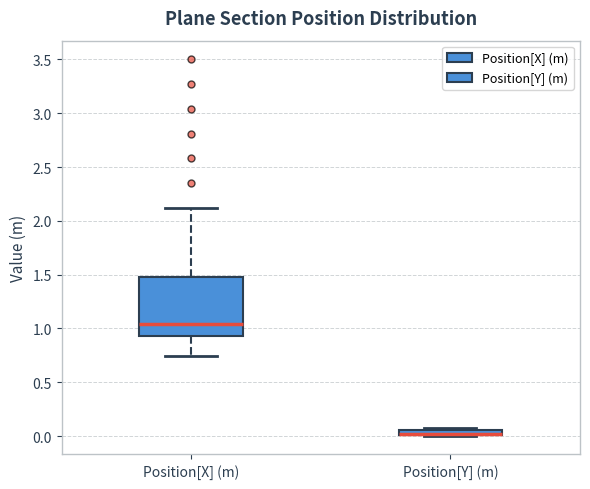

Where is the lower edge of the box for Position[Y] (m) on the y-axis? The values are not printed on the chart, so give them approximately, as read against the axis.

0.00